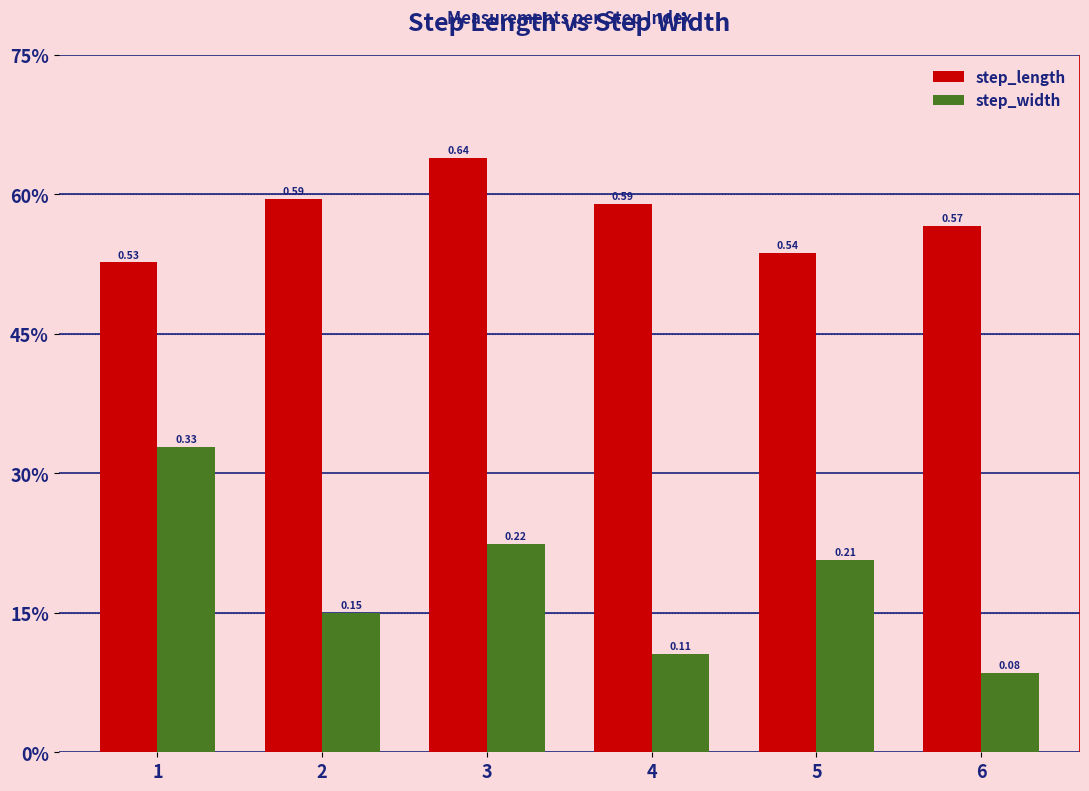

Which series has the largest total across all categories?

step_length